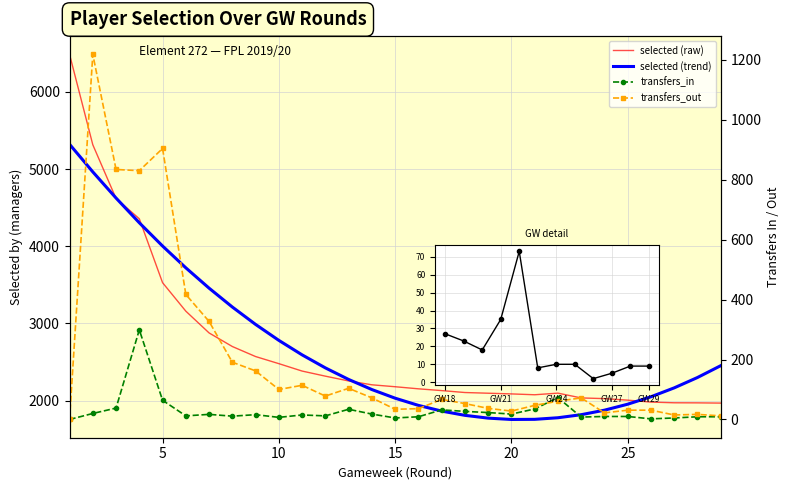

Reading left to right, what are all the values shown in this chart?

selected (raw): 6486.0	5315.0	4618.0	4356.0	3528.0	3159.0	2877.0	2701.0	2571.0	2479.0	2383.0	2317.0	2255.0	2205.0	2180.0	2153.0	2130.0	2105.0	2096.0	2087.0	2076.0	2097.0	2035.0	2026.0	2006.0	1981.0	1972.0	1971.0	1968.0
selected (trend): 5321.6	4963.5	4624.4	4304.2	4002.9	3720.5	3457.1	3212.7	2987.1	2780.5	2592.9	2424.1	2274.3	2143.5	2031.5	1938.5	1864.5	1809.3	1773.2	1755.9	1757.6	1778.2	1817.7	1876.2	1953.6	2050.0	2165.3	2299.5	2452.7
transfers_in: 0.0	20.0	38.0	299.0	64.0	12.0	17.0	11.0	16.0	7.0	15.0	12.0	34.0	18.0	5.0	9.0	32.0	27.0	23.0	18.0	35.0	73.0	8.0	10.0	10.0	2.0	5.0	9.0	9.0
transfers_out: 0.0	1218.0	834.0	830.0	904.0	417.0	327.0	191.0	162.0	100.0	114.0	78.0	104.0	72.0	34.0	36.0	67.0	53.0	37.0	28.0	47.0	61.0	72.0	22.0	31.0	31.0	15.0	17.0	12.0